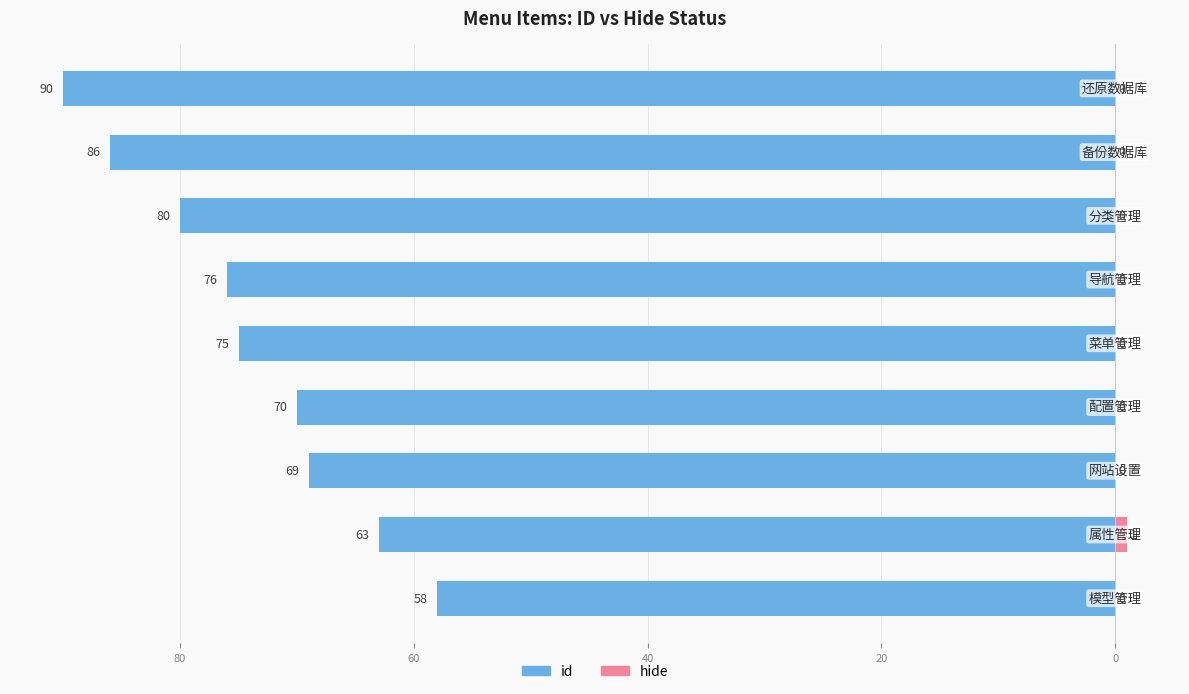

How many data points does each series have?

9